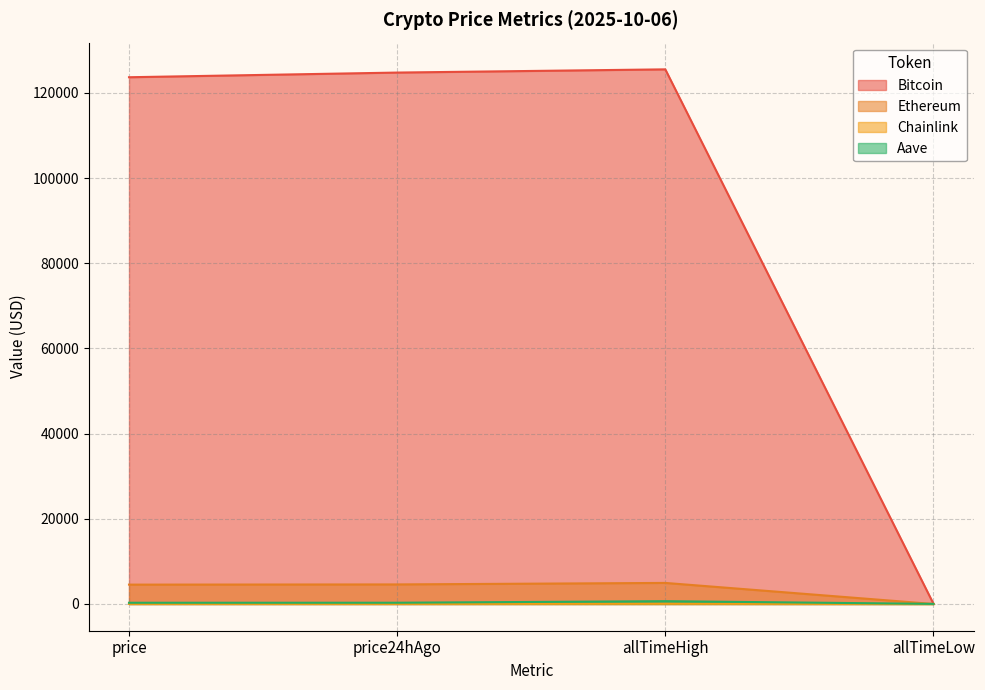

At which category does the chart reach its minimum across all series?

allTimeLow